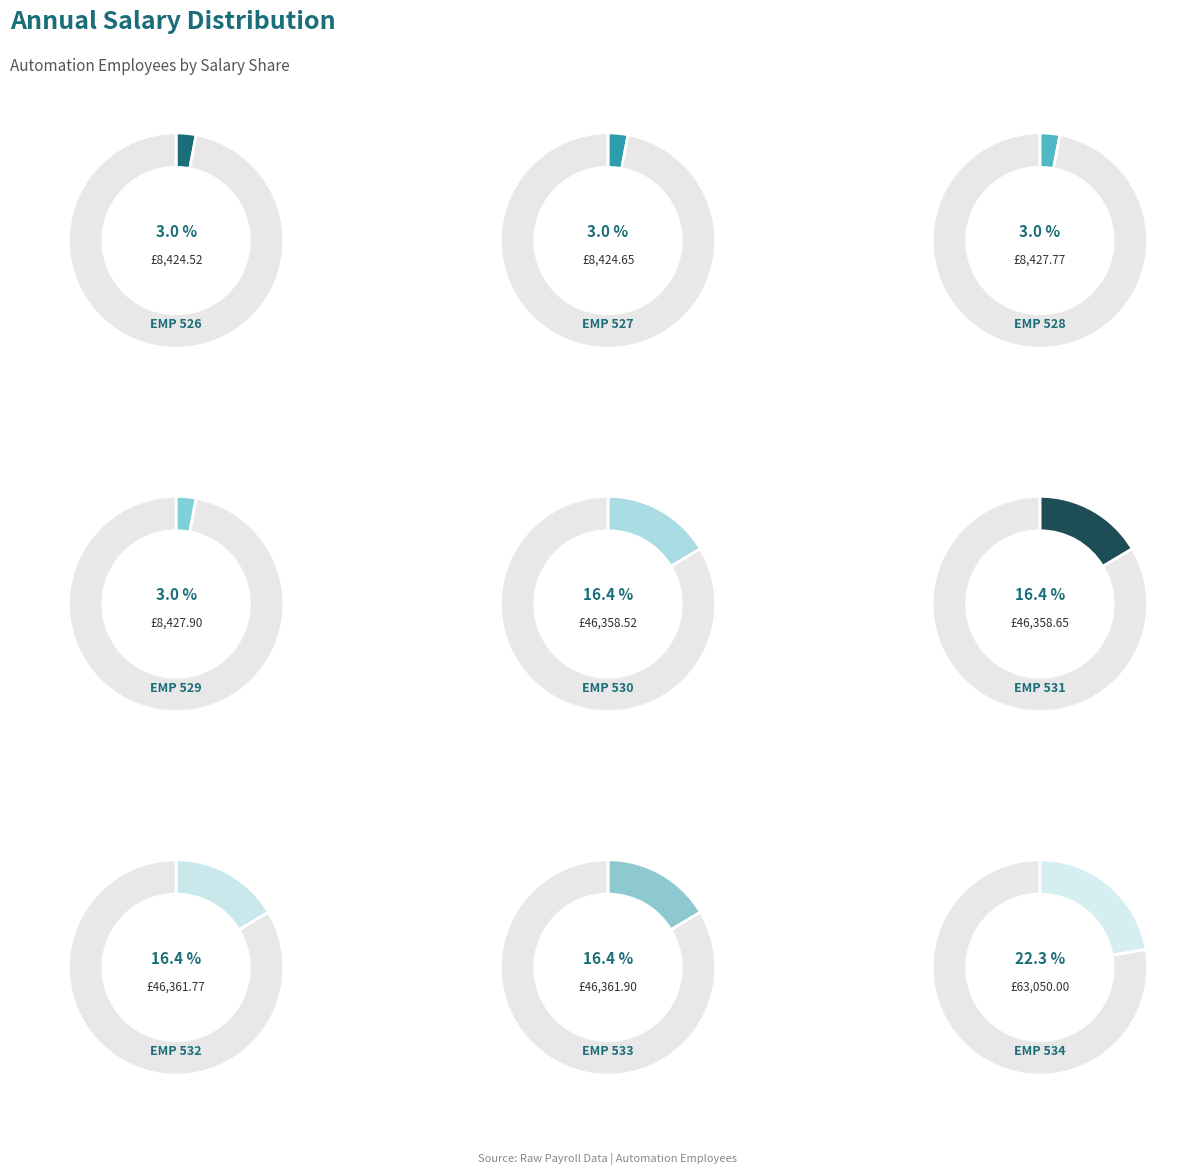

Is it true that EMP 528 is 3% of the pie?

True